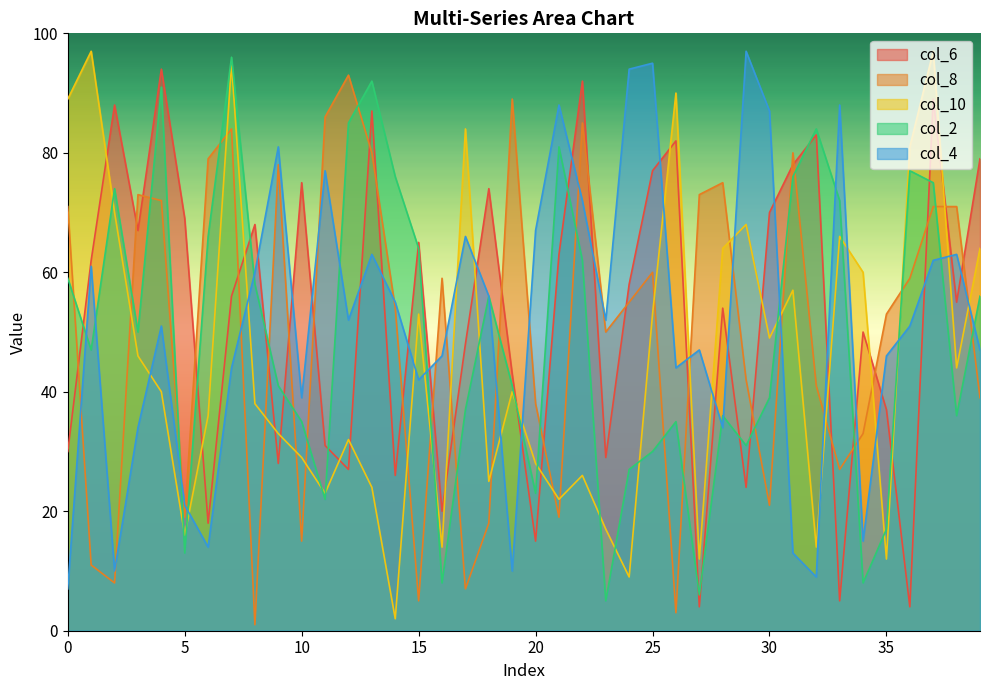

Where is the first local maximum for col_2?

2